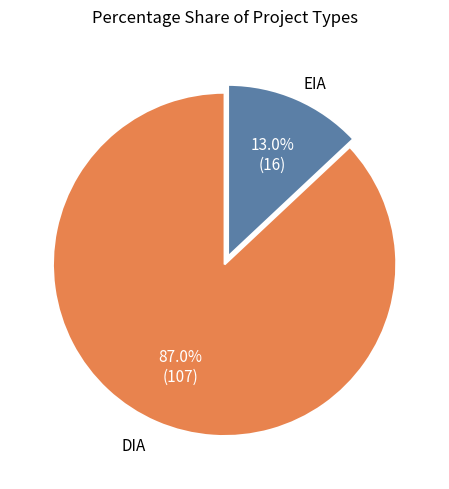

Combined, what portion of the pie is DIA and EIA?

100.0%